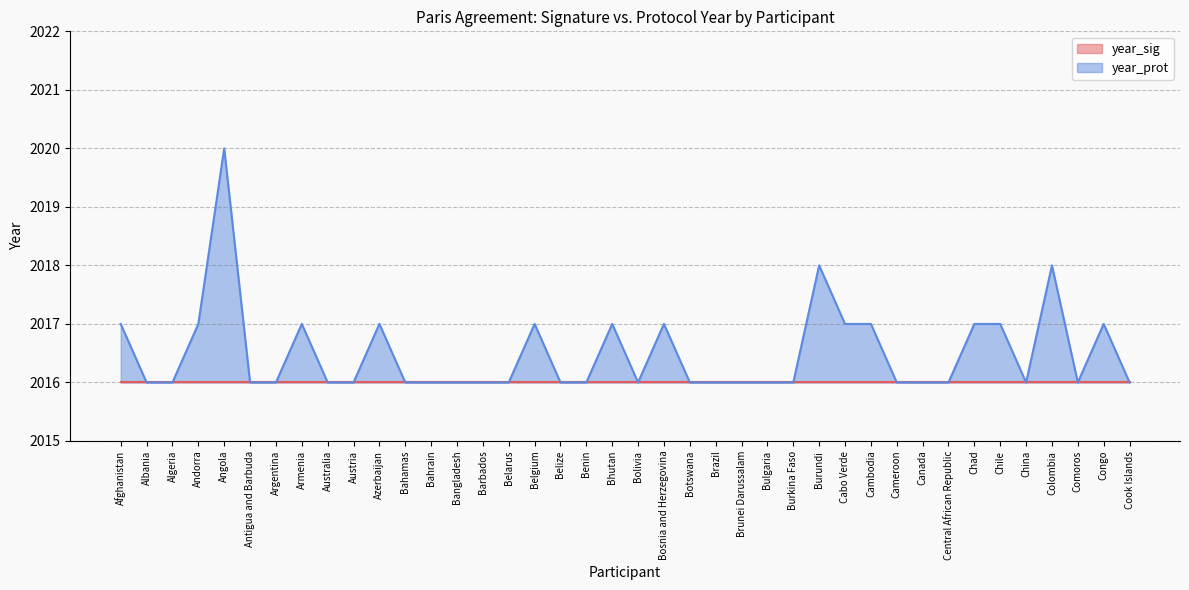

Does the chart have visible grid lines?

Yes